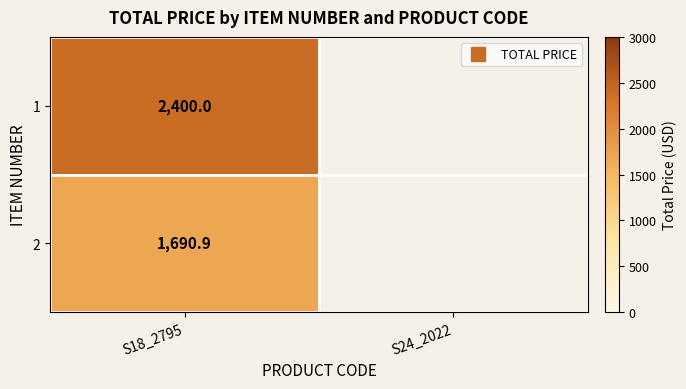

Rank the categories by 1 value from highest to lowest.

S18_2795, S24_2022